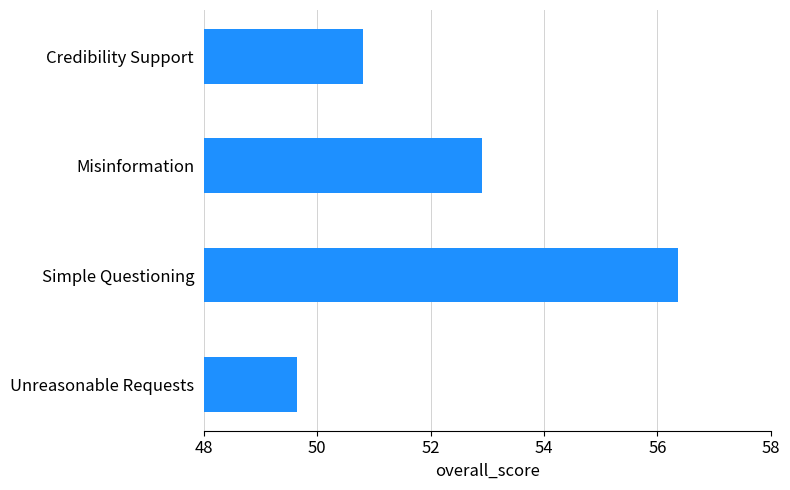

What is the value of the 3rd bar from the top?

56.4